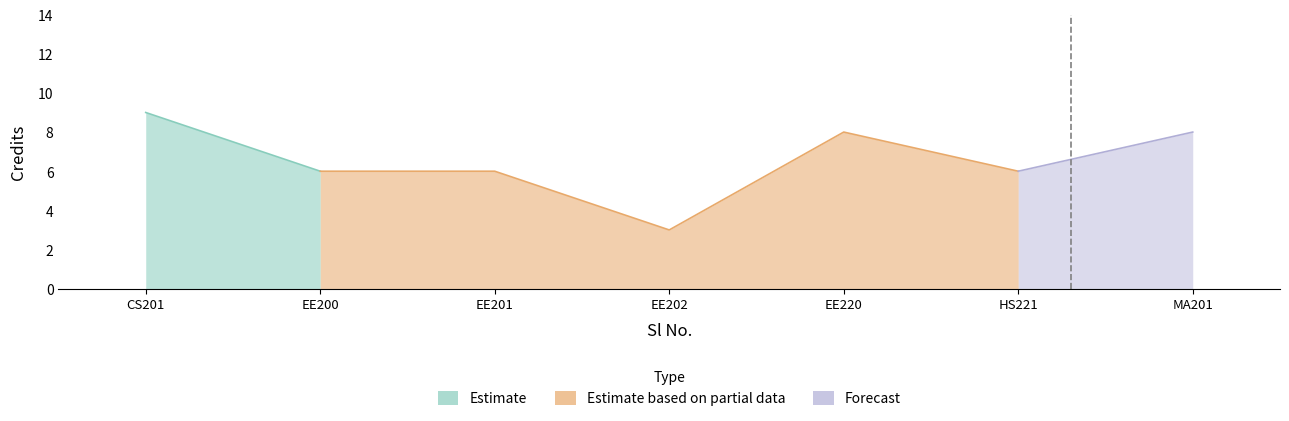

Approximately how many times larger is the value at 4 compared to 1?

0.3